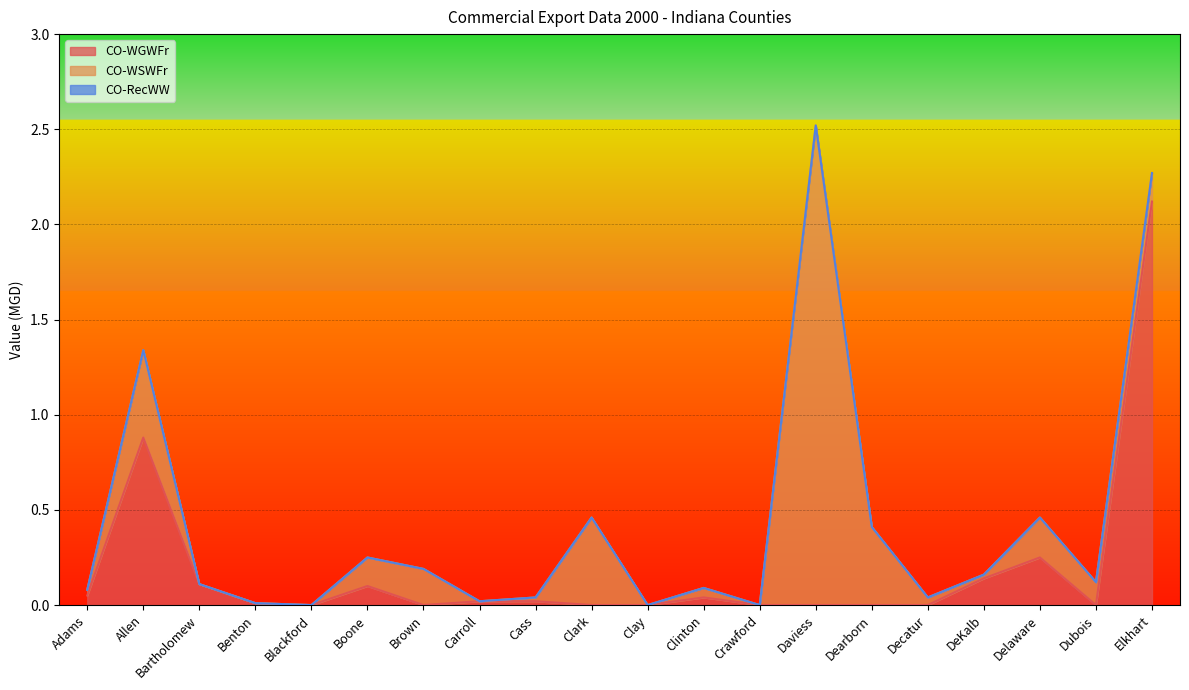

Rank the series by their average value, from highest to lowest.

CO-WSWFr, CO-WGWFr, CO-RecWW